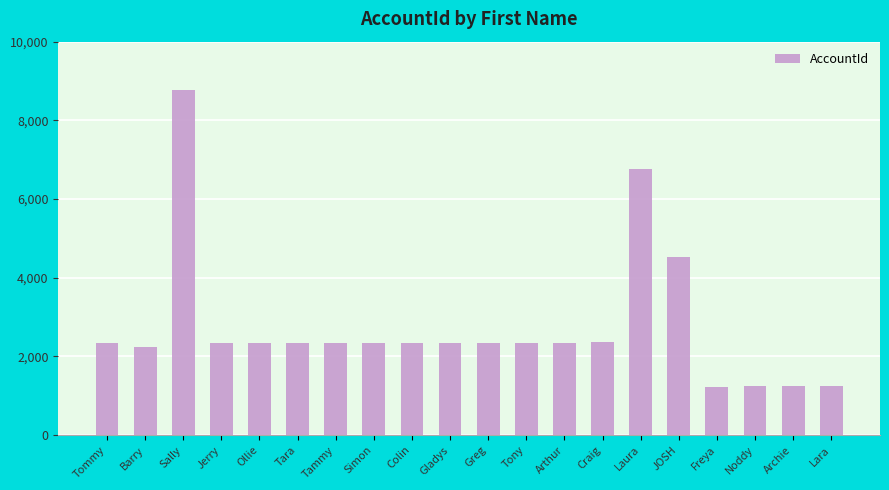

How many data points does each series have?

20